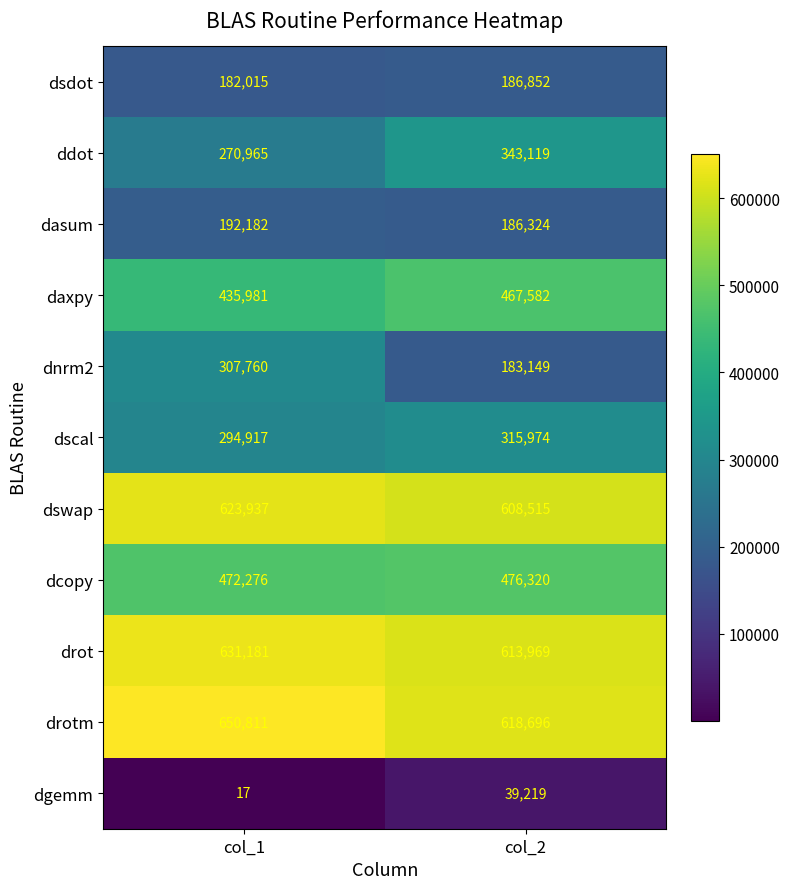

What is the difference between the maximum and minimum values in the dgemm series?

39202